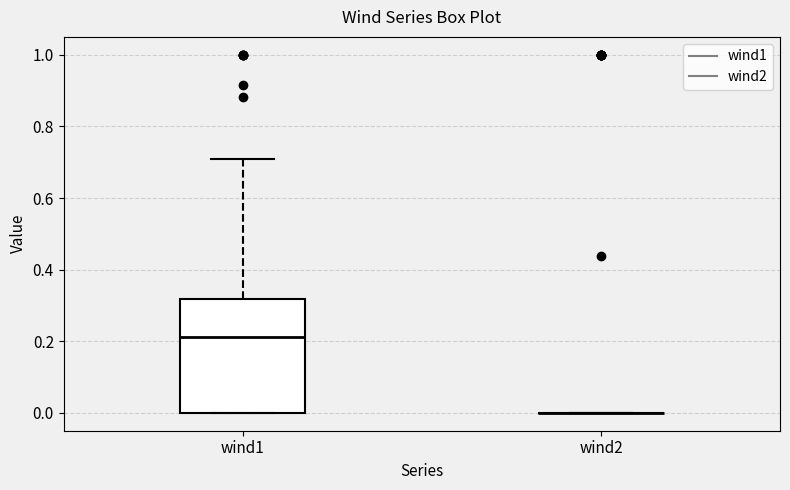

Reading left to right, transcribe this box plot: for each box, give where its median line is, the range the box spans, and where its two whiskers end, as read against the y-axis. The values are not printed on the chart, so give them approximately, as read against the axis.

wind1: median 0.22, box 0.00 to 0.32, whiskers 0.00 to 0.70
wind2: box collapsed to a line at 0.00, whiskers 0.00 to 0.00